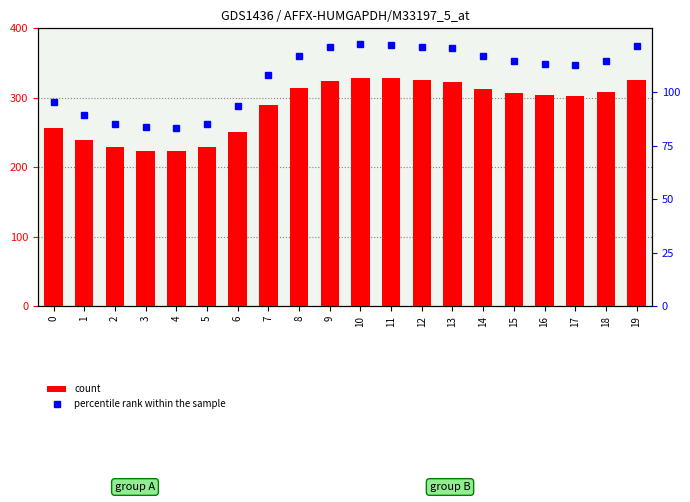

What is the greatest value displayed?

328.7